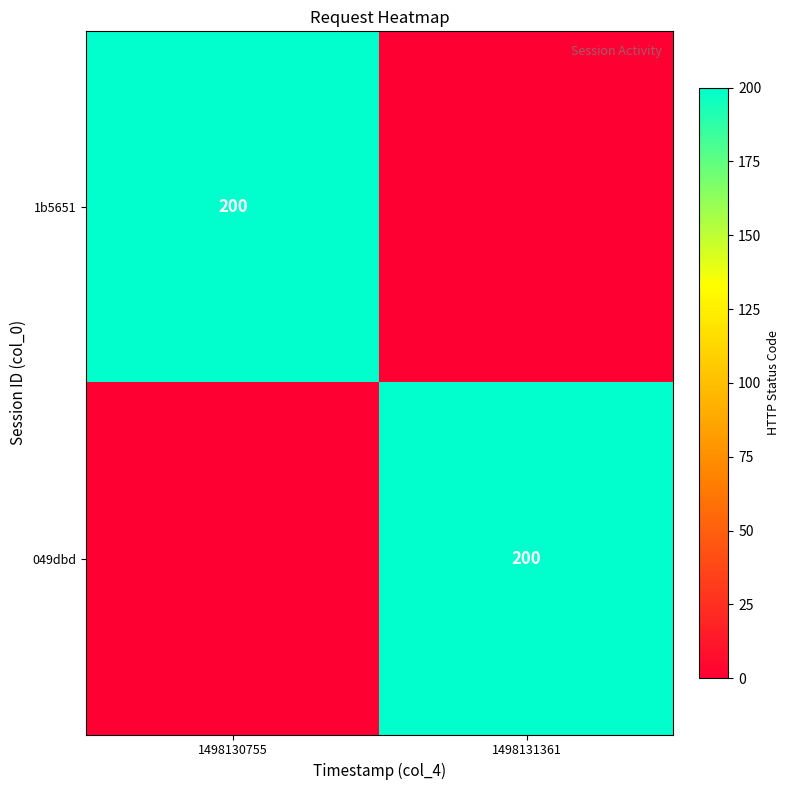

Which series has the largest total across all categories?

1b5651